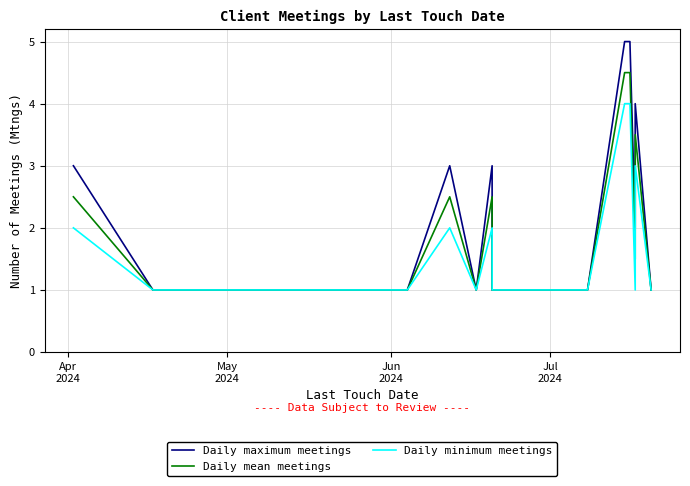

What is the maximum value shown in the chart?

5.0